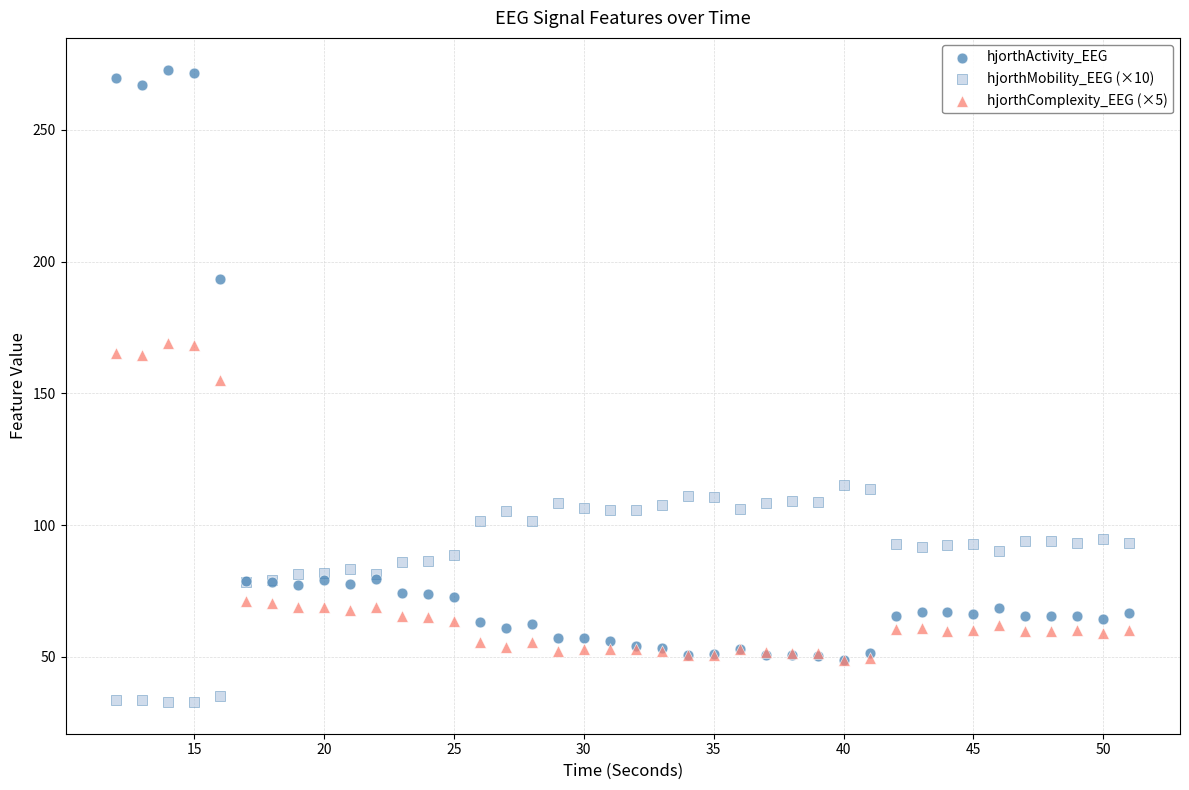

Which series contains the highest Y value?

hjorthActivity_EEG